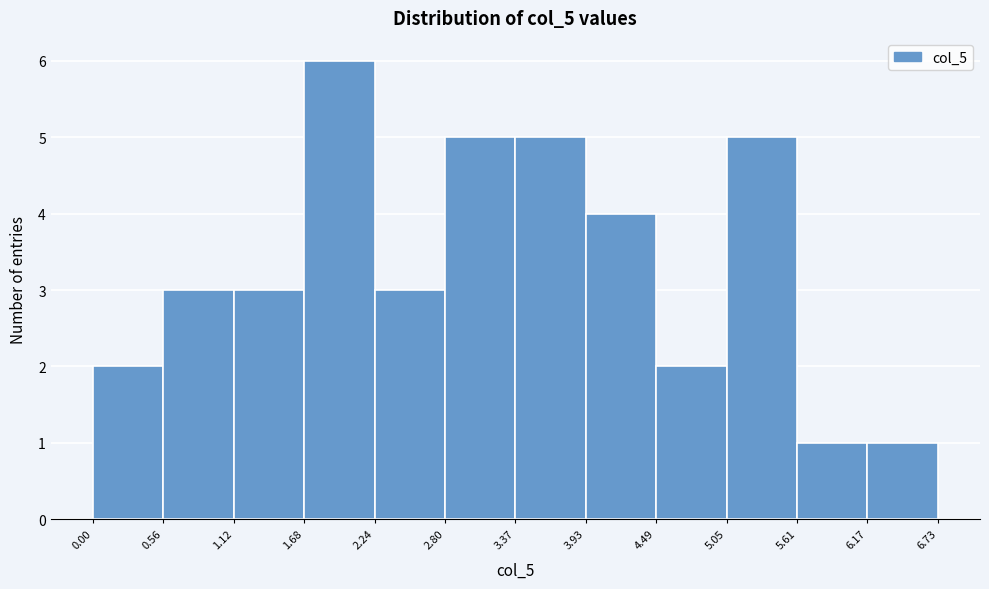

Reading left to right, list every bar in this chart as the range it spans on the x-axis followed by its height. The values are not printed on the chart, so give them approximately, as read against the axis.

0.00 to 0.56: 2
0.56 to 1.12: 3
1.12 to 1.68: 3
1.68 to 2.24: 6
2.24 to 2.80: 3
2.80 to 3.37: 5
3.37 to 3.93: 5
3.93 to 4.49: 4
4.49 to 5.05: 2
5.05 to 5.61: 5
5.61 to 6.17: 1
6.17 to 6.73: 1